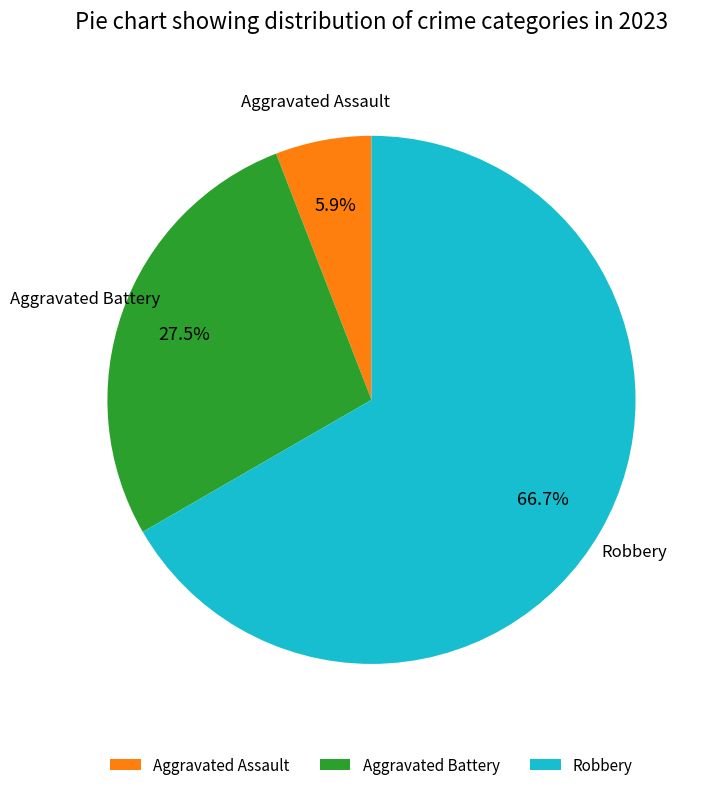

What portion of the pie excludes Aggravated Battery?

72.5%